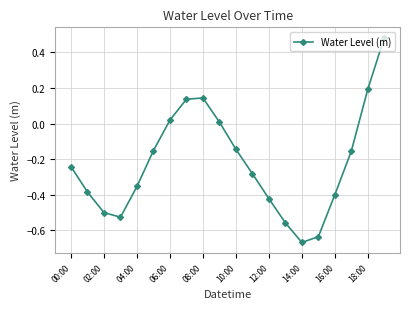

What is the difference between the maximum and second lowest values?

1.1